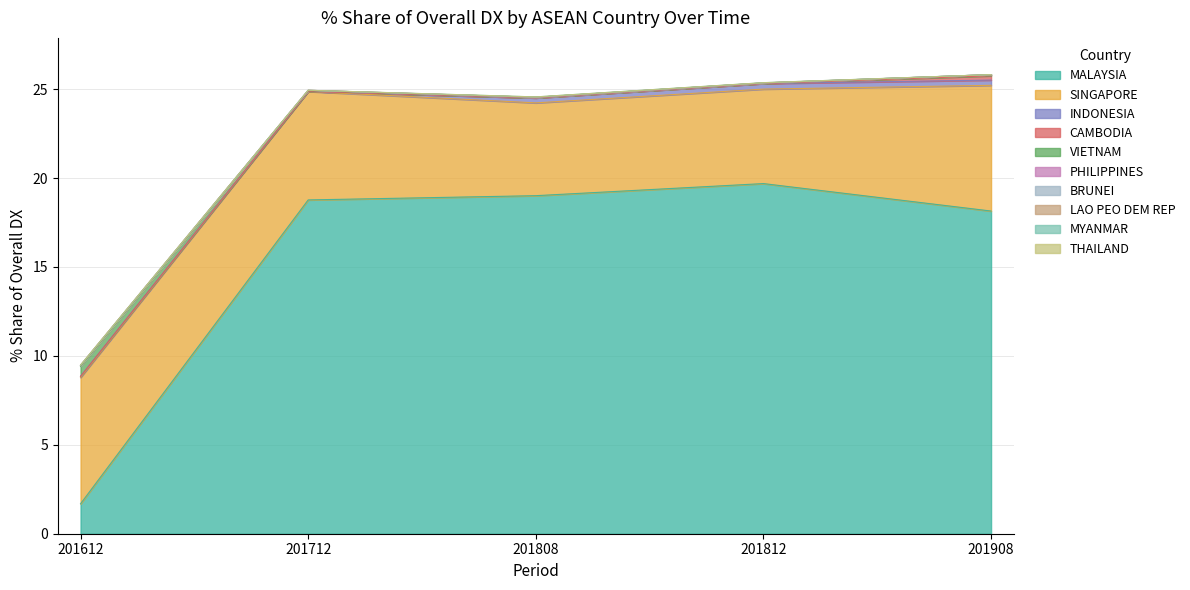

Reading left to right, what are all the values shown in this chart?

201612_% Share: MALAYSIA=1.7	SINGAPORE=7.1	INDONESIA=0.1	CAMBODIA=0.0	VIETNAM=0.6	PHILIPPINES=0.0	BRUNEI=0.0	LAO PEO DEM REP=0.0	MYANMAR=0.0	THAILAND=0.0
201712_% Share: MALAYSIA=18.8	SINGAPORE=6.1	INDONESIA=0.0	CAMBODIA=0.0	VIETNAM=0.0	PHILIPPINES=0.0	BRUNEI=0.0	LAO PEO DEM REP=0.0	MYANMAR=0.0	THAILAND=0.0
201808_% Share: MALAYSIA=19.0	SINGAPORE=5.2	INDONESIA=0.3	CAMBODIA=0.0	VIETNAM=0.0	PHILIPPINES=0.0	BRUNEI=0.0	LAO PEO DEM REP=0.0	MYANMAR=0.0	THAILAND=0.0
201812_% Share: MALAYSIA=19.7	SINGAPORE=5.3	INDONESIA=0.3	CAMBODIA=0.0	VIETNAM=0.0	PHILIPPINES=0.0	BRUNEI=0.0	LAO PEO DEM REP=0.0	MYANMAR=0.0	THAILAND=0.0
201908_% Share: MALAYSIA=18.1	SINGAPORE=7.1	INDONESIA=0.3	CAMBODIA=0.2	VIETNAM=0.1	PHILIPPINES=0.0	BRUNEI=0.0	LAO PEO DEM REP=0.0	MYANMAR=0.0	THAILAND=0.0